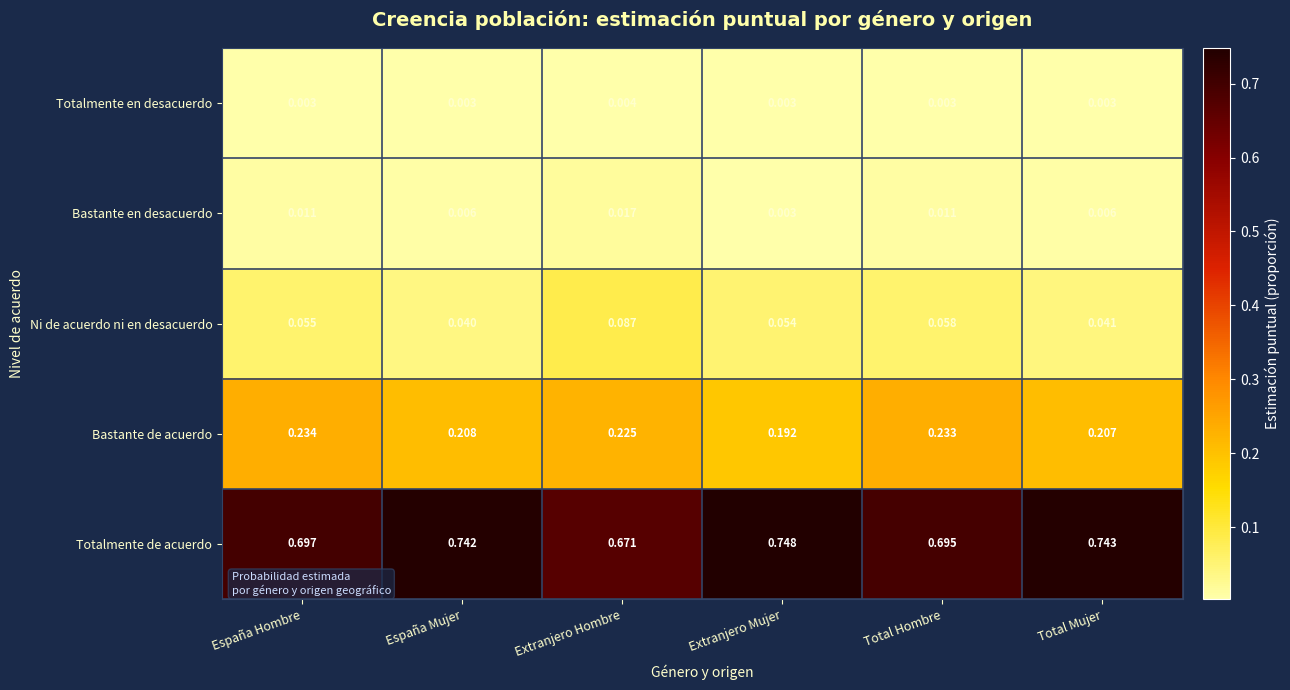

At which label is Totalmente de acuerdo closest to 0?

Extranjero Hombre